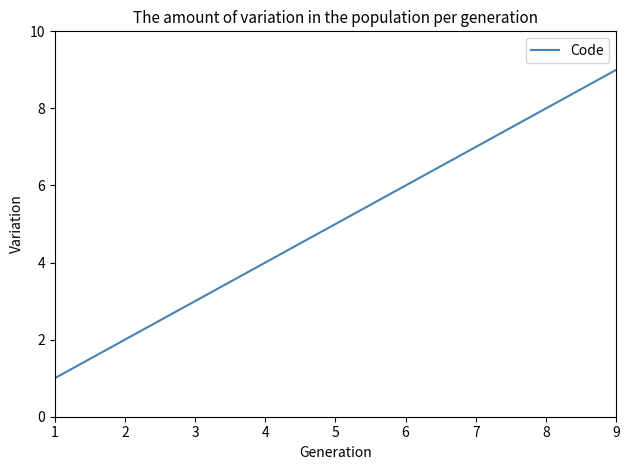

Which label corresponds to the smallest value in the chart?

1